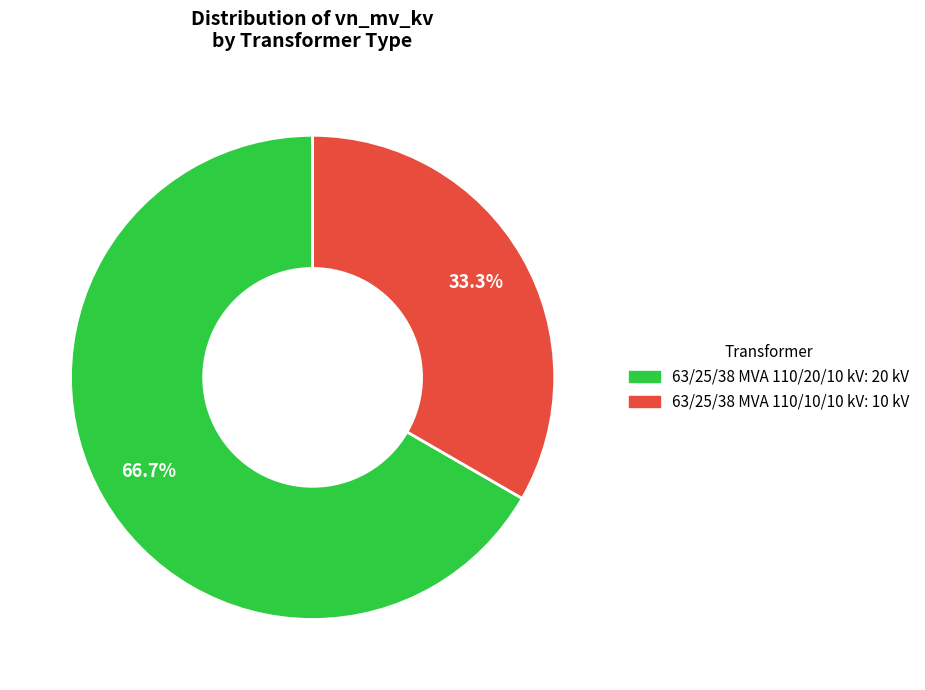

Is 63/25/38 MVA 110/10/10 kV the majority of the pie?

No